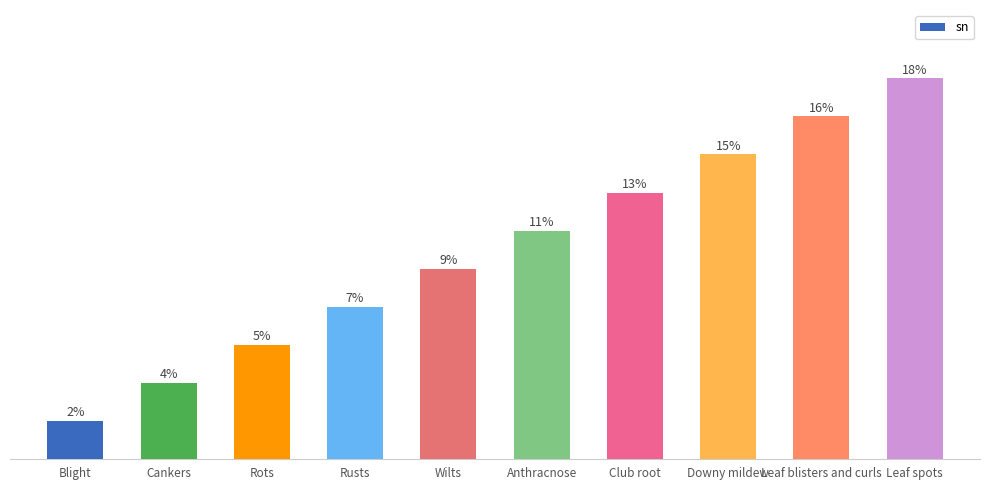

Which has a higher value, Club root or Rots?

Club root